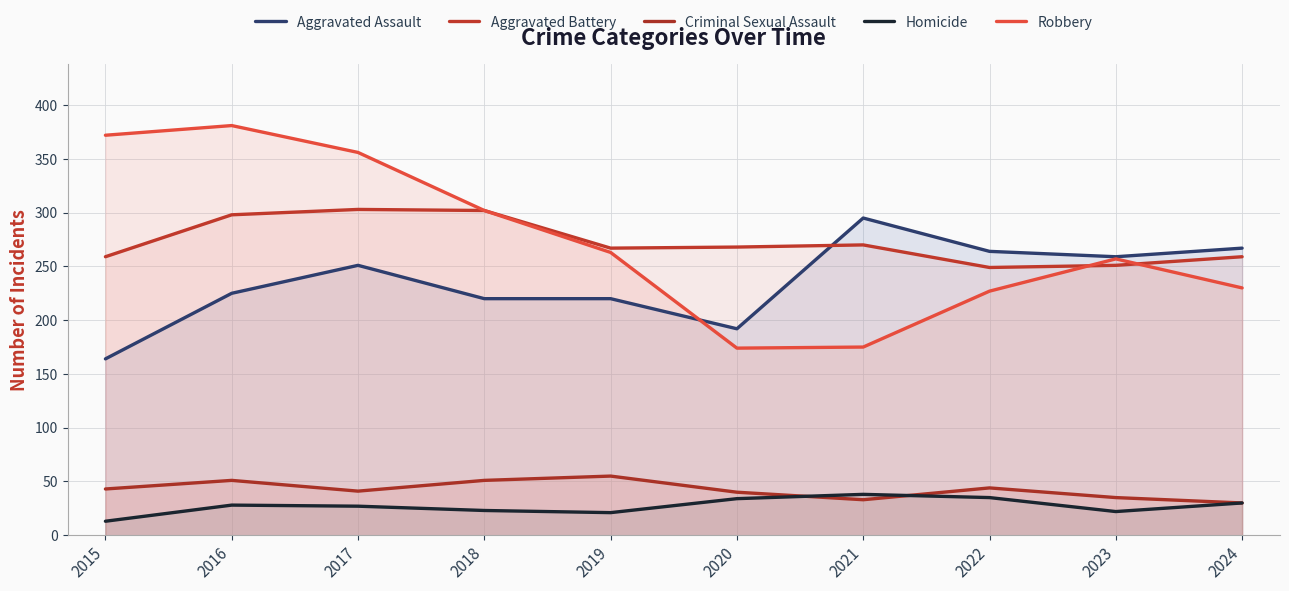

At how many categories does at least one series exceed 273?

5